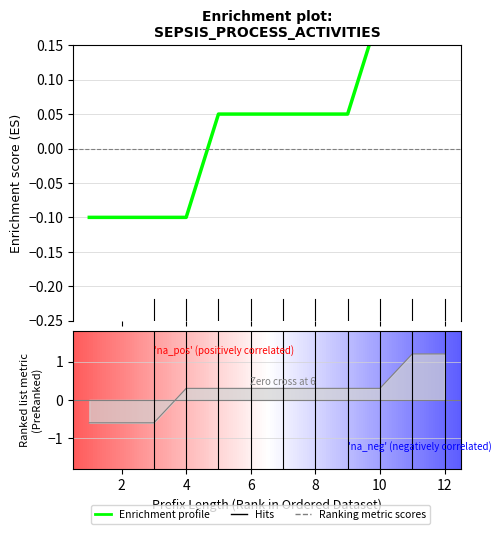

Count the number of data series in this chart.

1